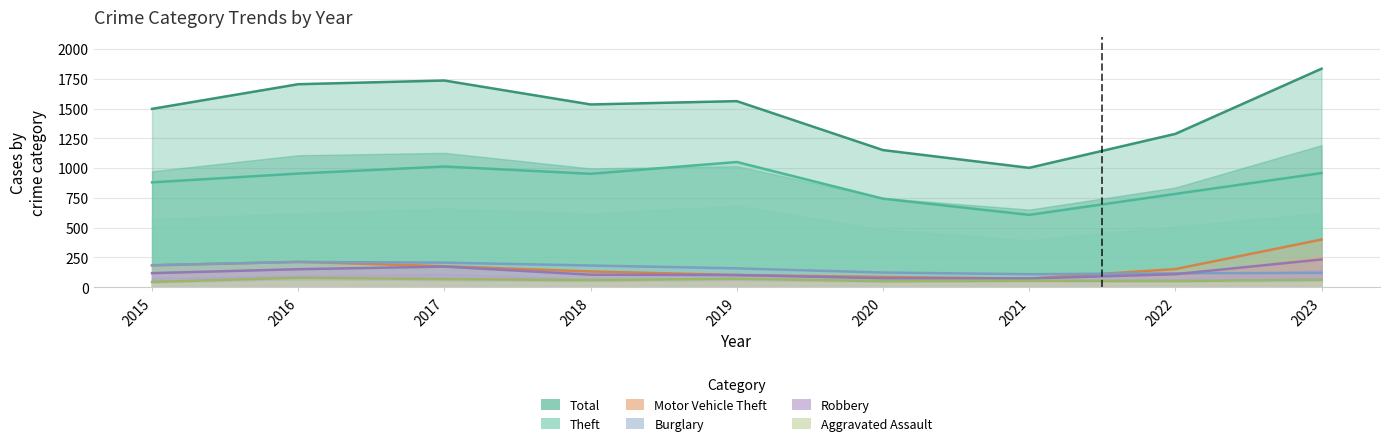

Which series has the largest range (max minus min)?

Total